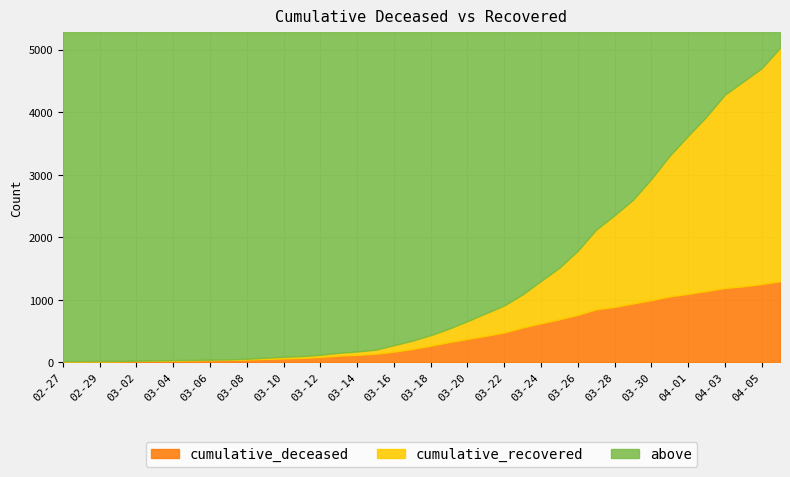

How many data points in cumulative_deceased are less than 264?

20